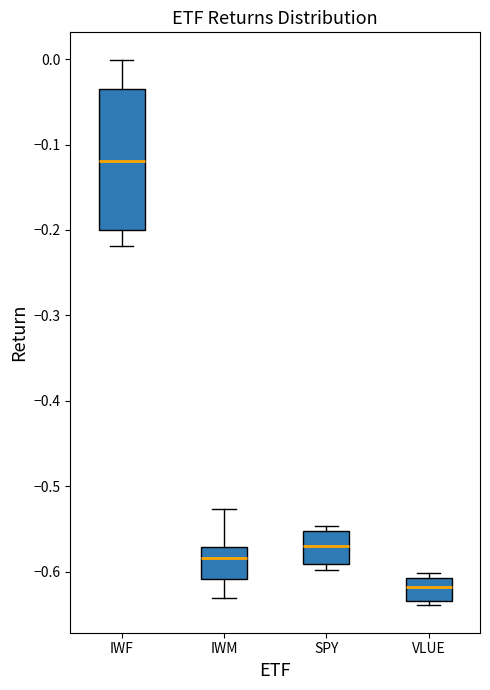

Reading left to right, read every box against the y-axis: the position of its median line, the range the box covers, and the ends of its whiskers. The values are not printed on the chart, so give them approximately, as read against the axis.

IWF: median -0.12, box -0.20 to -0.03, whiskers -0.22 to 0.00
IWM: median -0.58, box -0.61 to -0.57, whiskers -0.63 to -0.53
SPY: median -0.57, box -0.59 to -0.55, whiskers -0.60 to -0.55 (just above the box's upper edge)
VLUE: median -0.62, box -0.63 to -0.61, whiskers -0.64 to -0.60